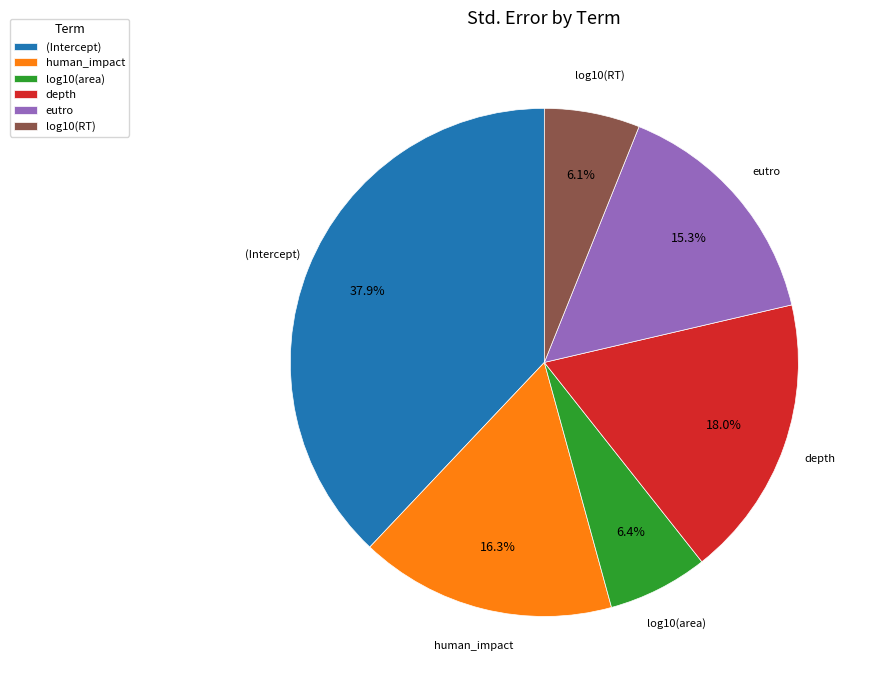

What is the largest slice in the pie chart?

(Intercept)